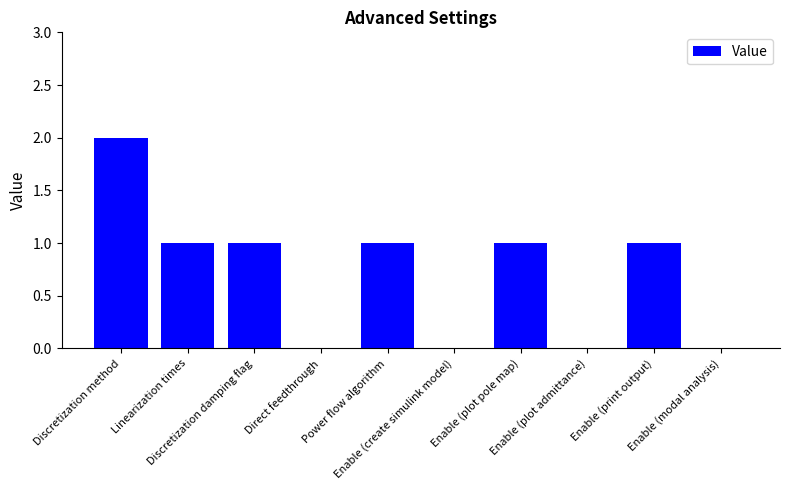

Are the bars horizontal?

No